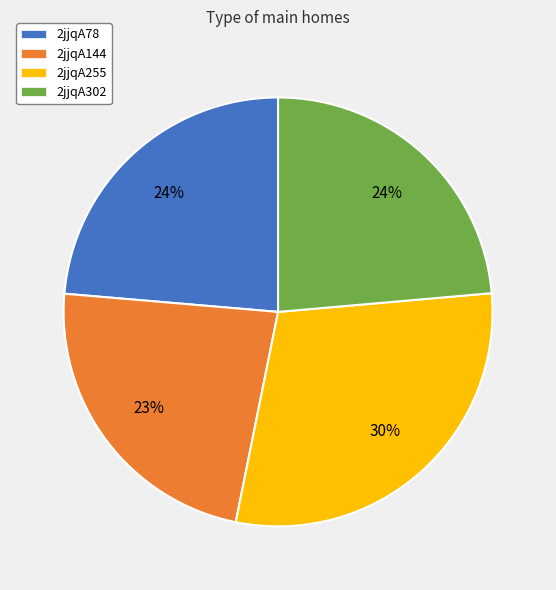

What is the ratio of the value at 2jjqA144 to the value at 2jjqA302?

1.0